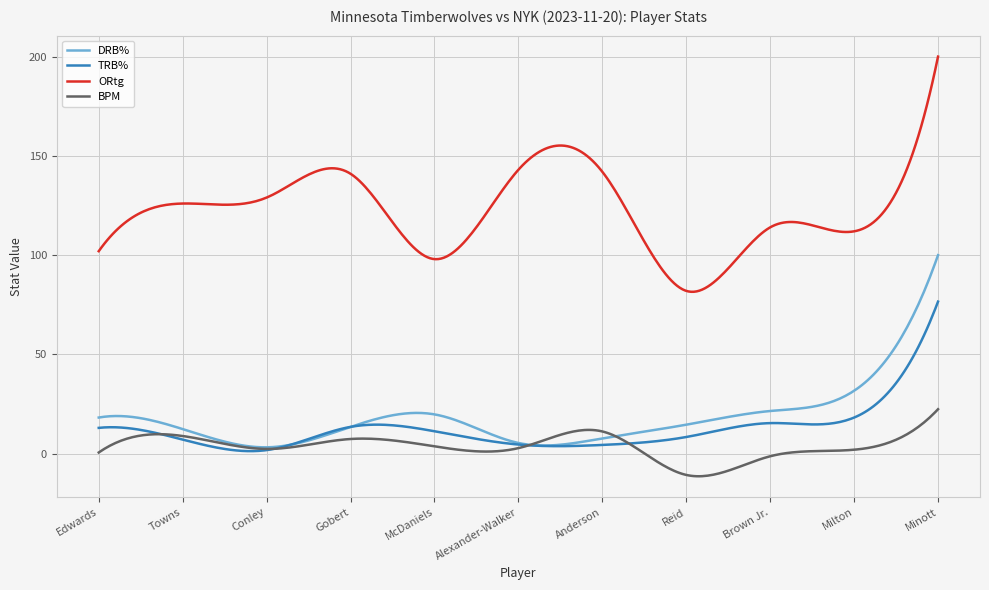

What is the greatest value displayed?

200.0